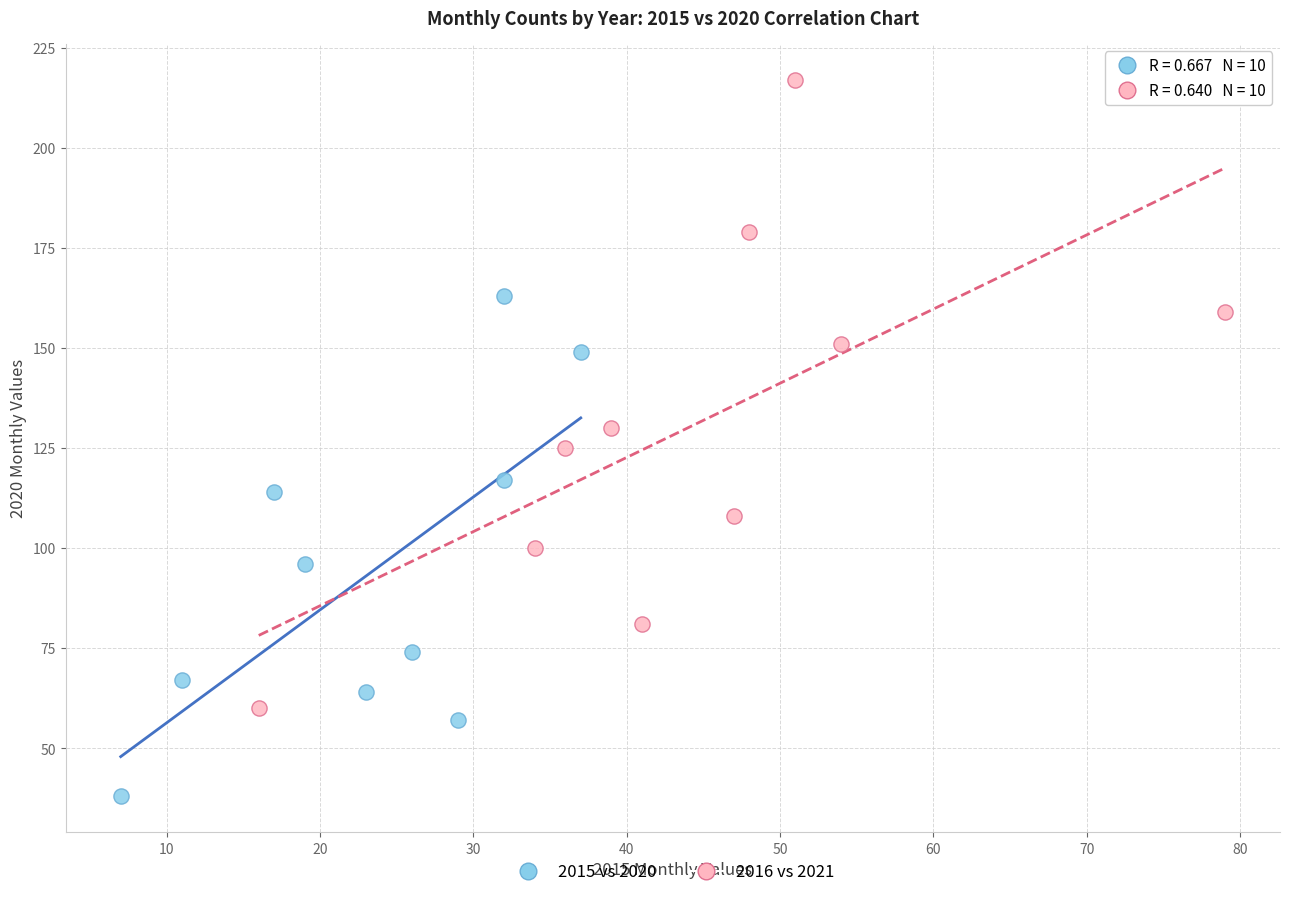

Which series contains the highest Y value?

2016 vs 2021